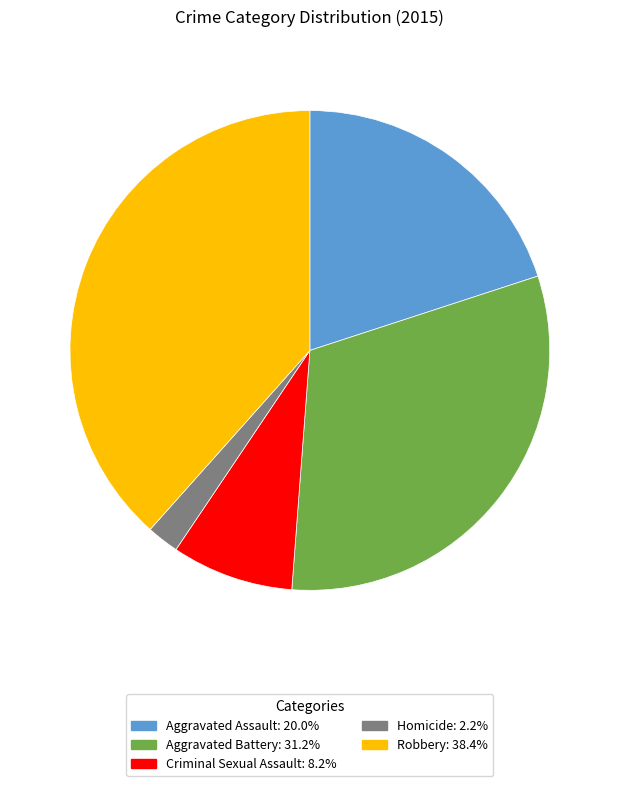

Which has a higher value, Robbery or Homicide?

Robbery